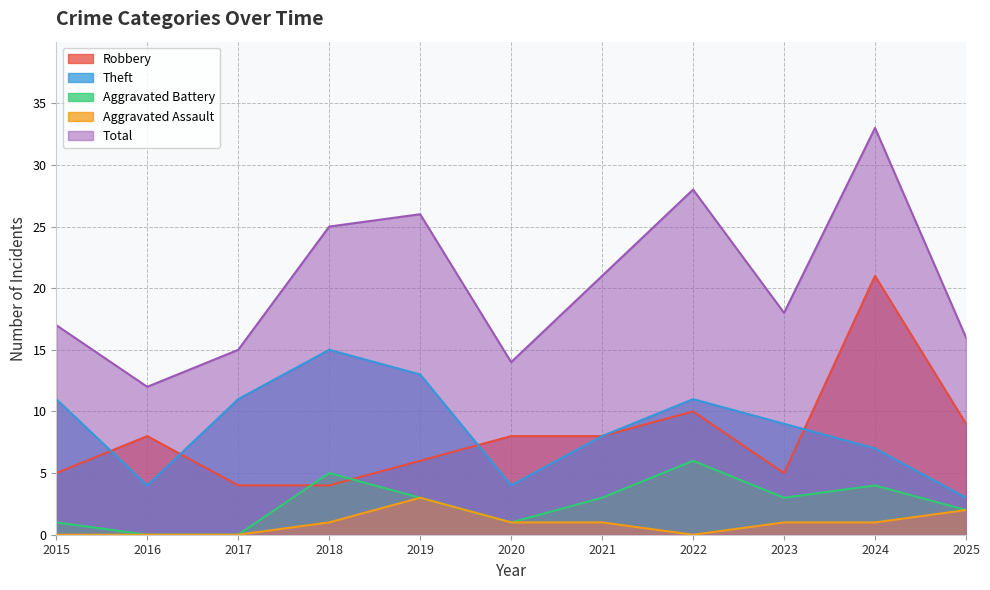

True or false: Total and Robbery intersect in this chart.

False